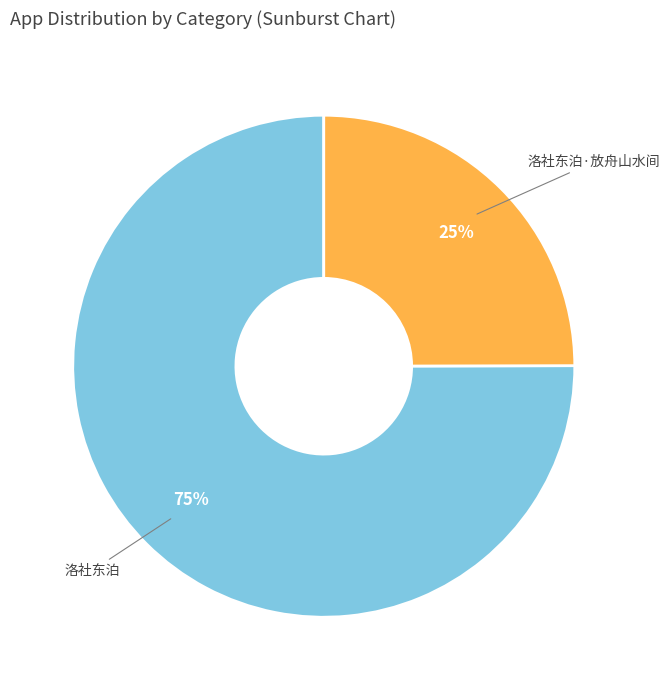

Rank the categories by value from lowest to highest.

洛社东泊·放舟山水间, 洛社东泊